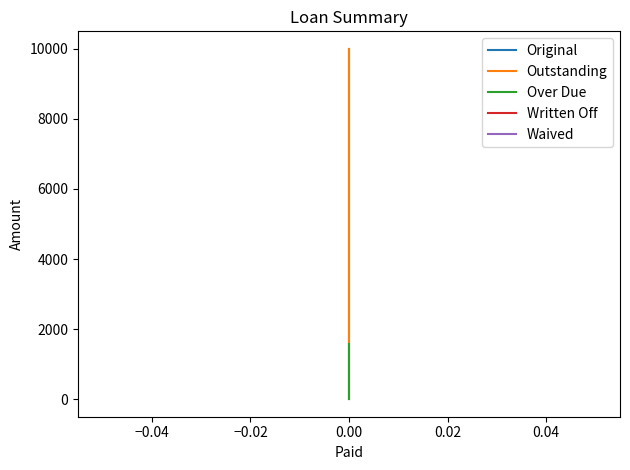

What are all the series names shown in the legend?

Original, Outstanding, Over Due, Written Off, Waived